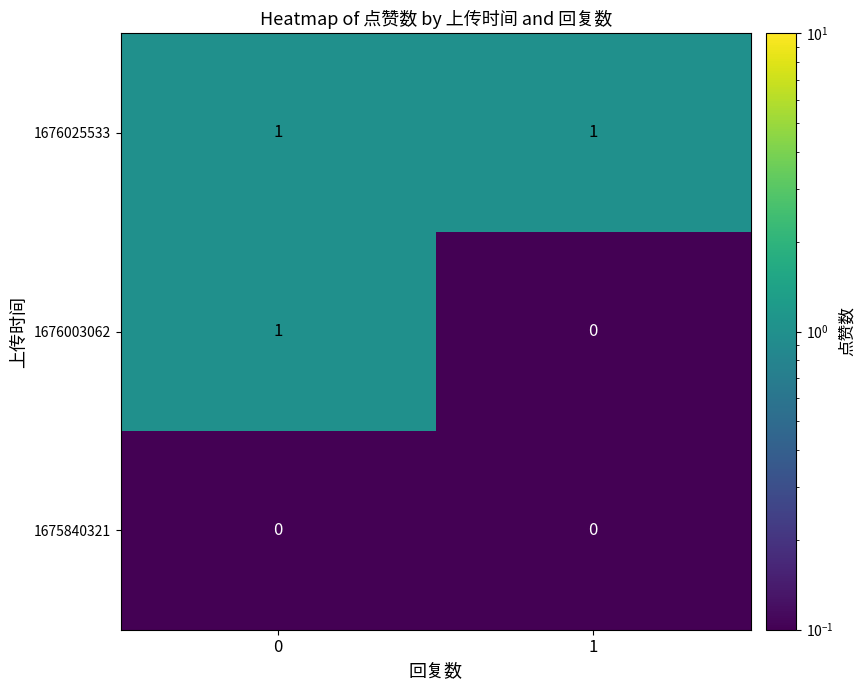

What is the average value of the 1676003062 series?

0.5